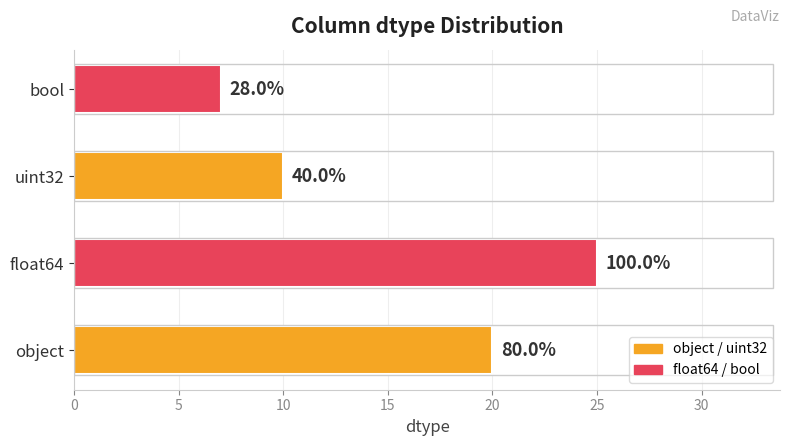

At which label does the data first exceed 20?

float64